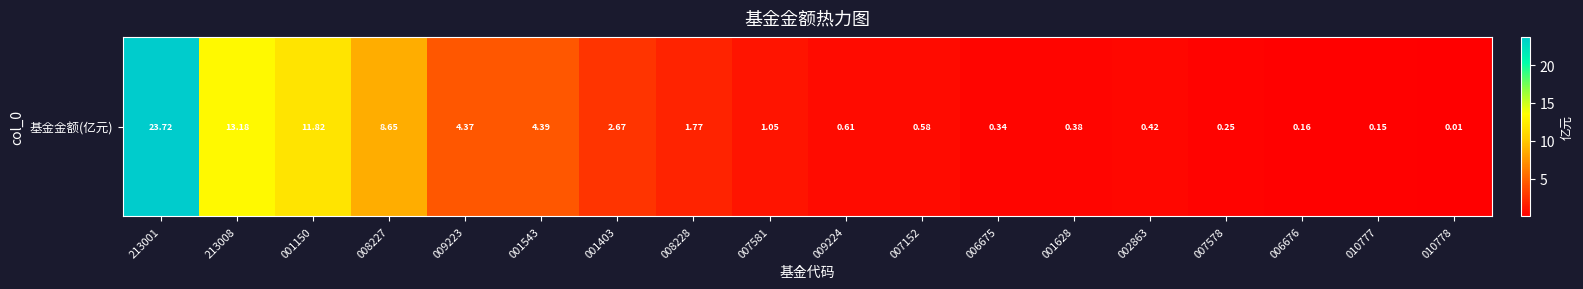

Reading right to left, transcribe all the data shown in this chart.

0.0	0.1	0.2	0.2	0.4	0.4	0.3	0.6	0.6	1.1	1.8	2.7	4.4	4.4	8.7	11.8	13.2	23.7